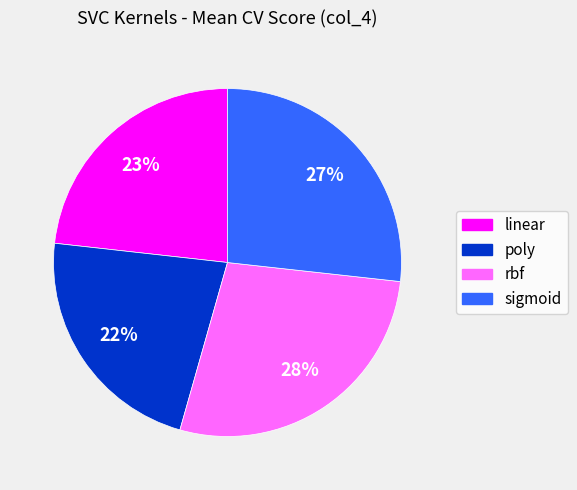

Which slice is the smallest?

poly